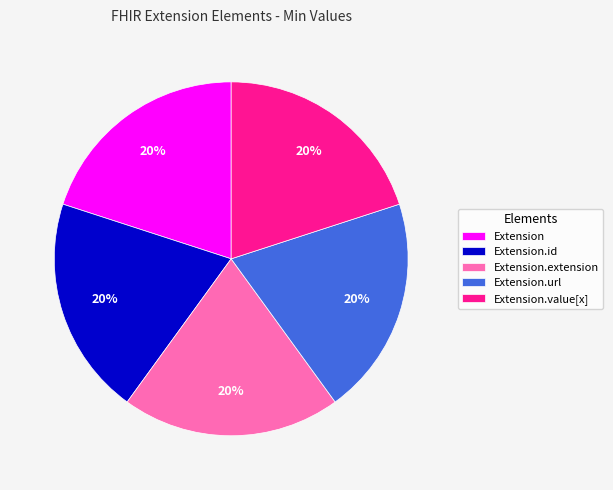

True or false: Extension accounts for 12% of the total.

False